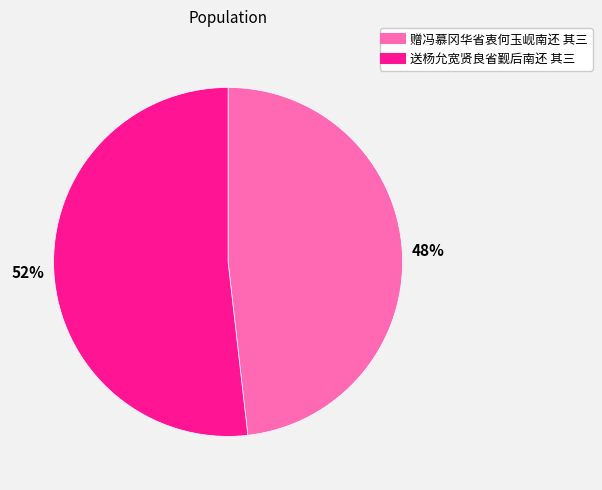

To the nearest percent, what is the average slice percentage?

50%